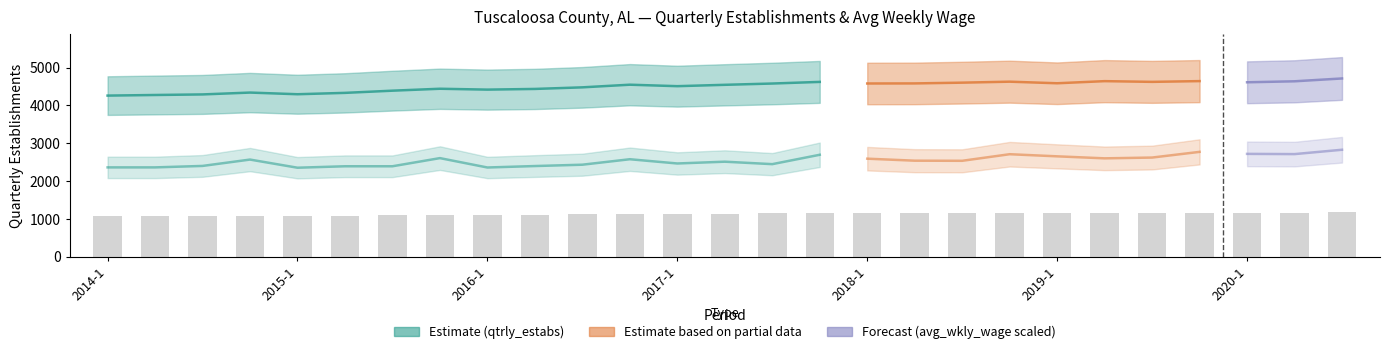

What is the value of the 8th bar from the left?

1109.8